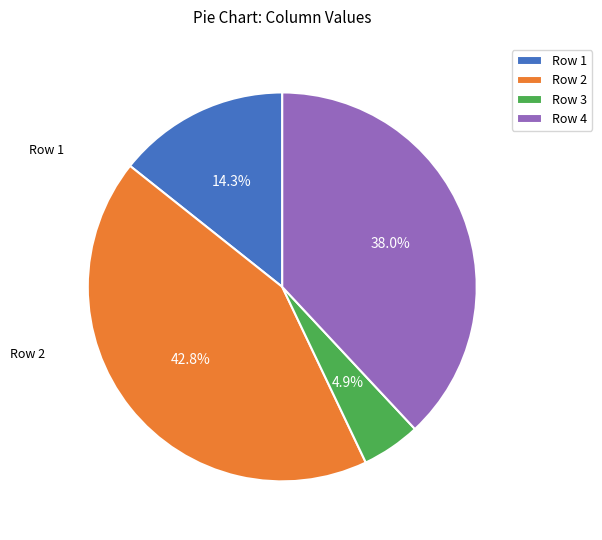

Which slice is the smallest?

Row 3